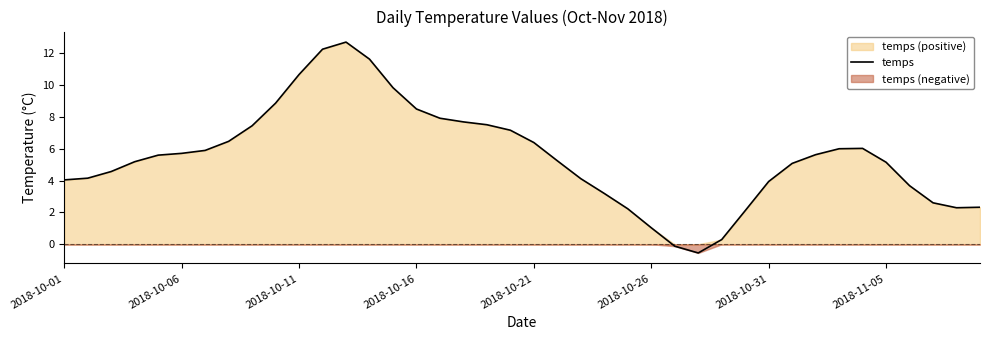

True or false: the data has more than 2 interior local peaks.

False